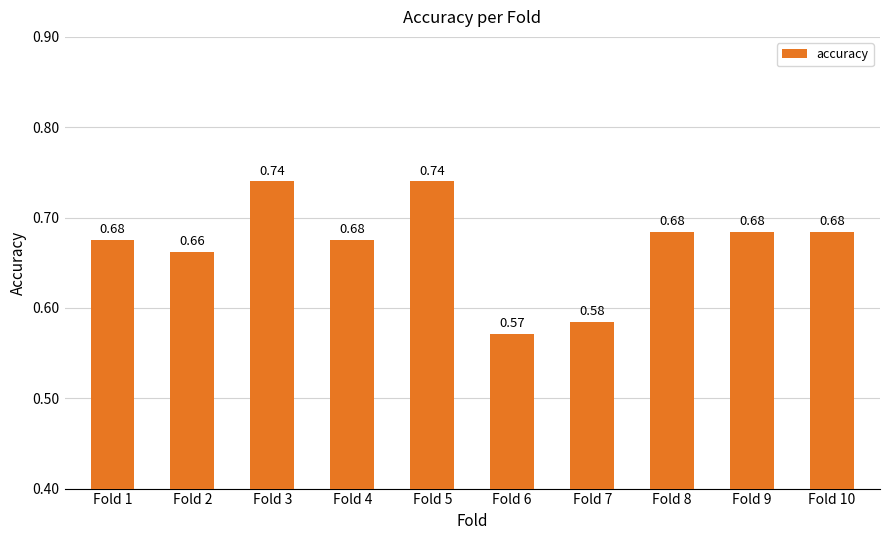

What is the sum of the values at Fold 7 and Fold 5?

1.3